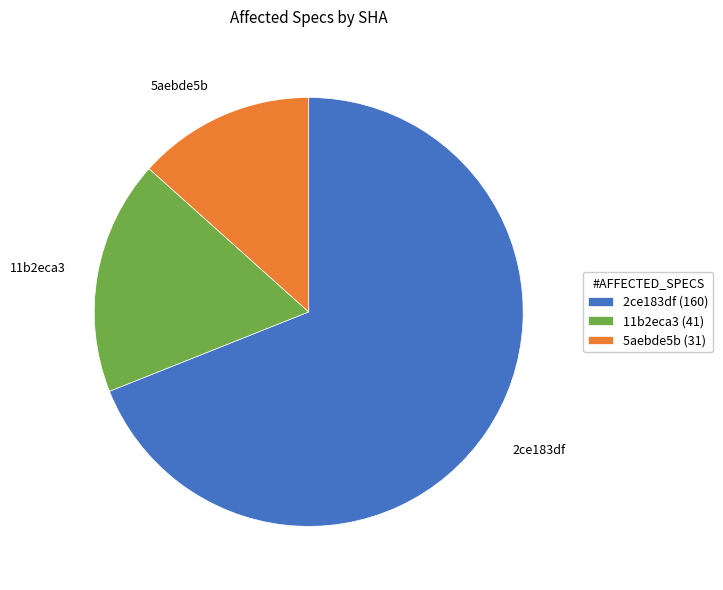

Approximately how many times larger is the value at 2ce183df compared to 11b2eca3?

3.9